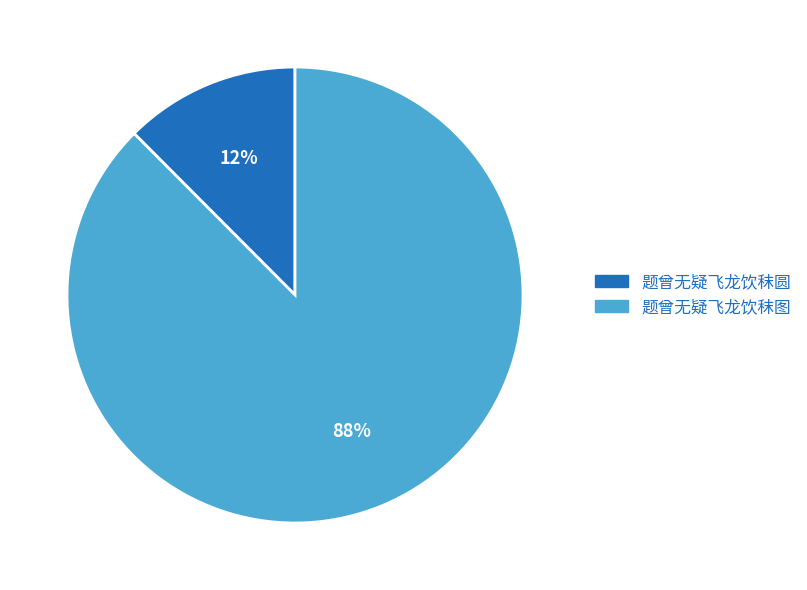

What is the smallest slice in the pie chart?

题曾无疑飞龙饮秣圆